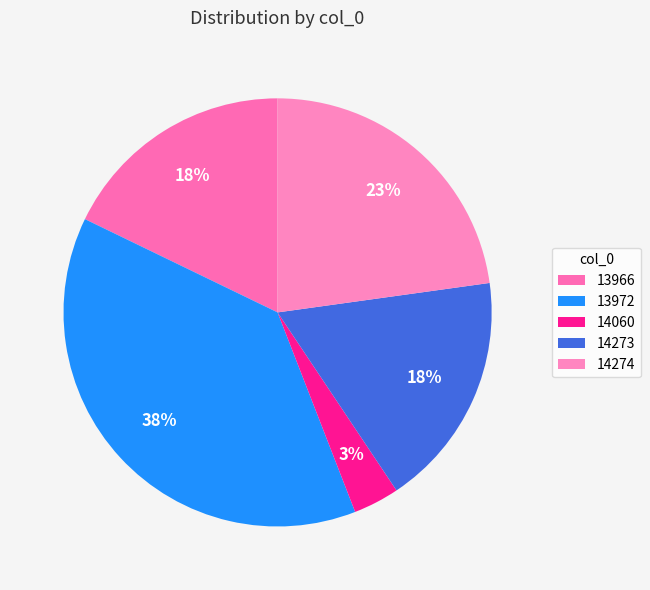

To the nearest percent, what is the difference between the 13966 and 13972 slice percentages?

20%